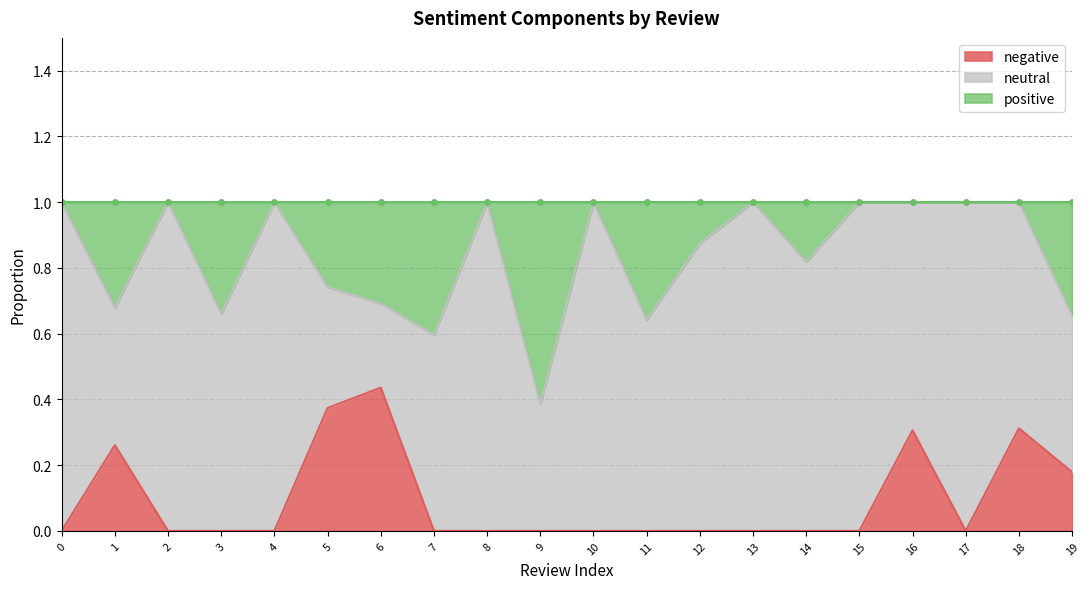

The negative series shows 0.0 at 8. True or false?

True